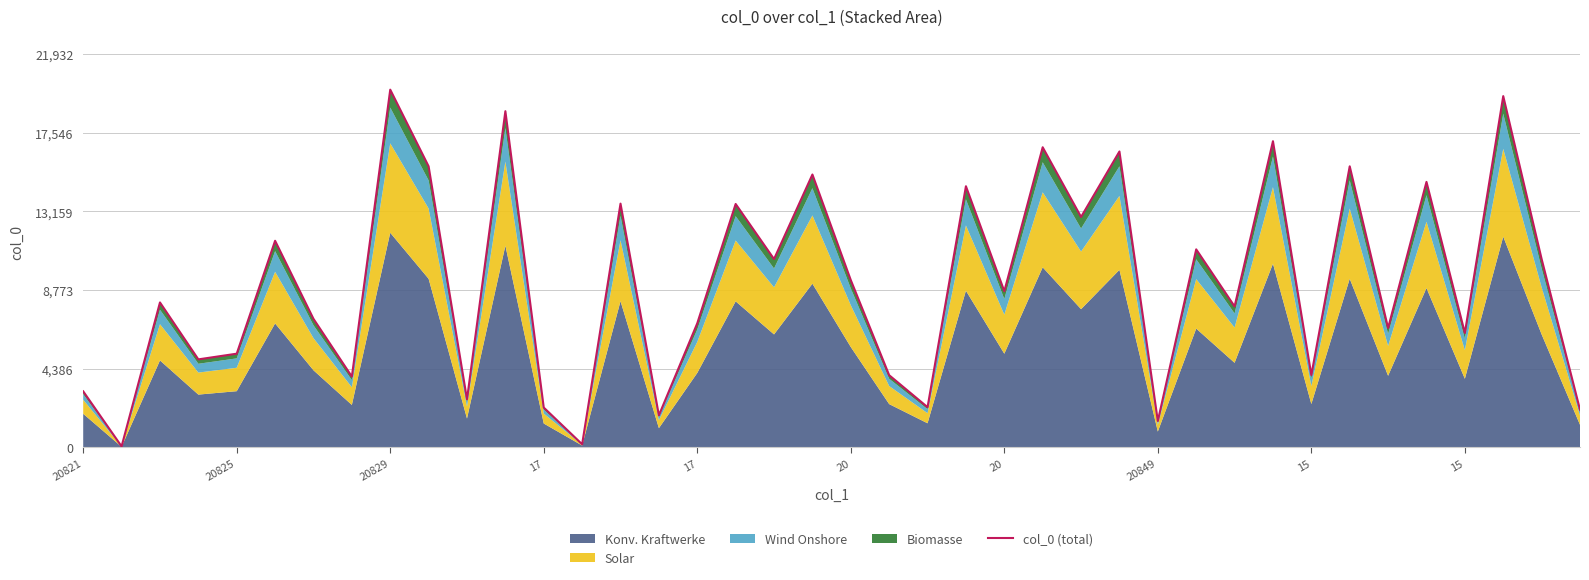

How many points are higher than both their immediate neighbors (excluding endpoints)?

15